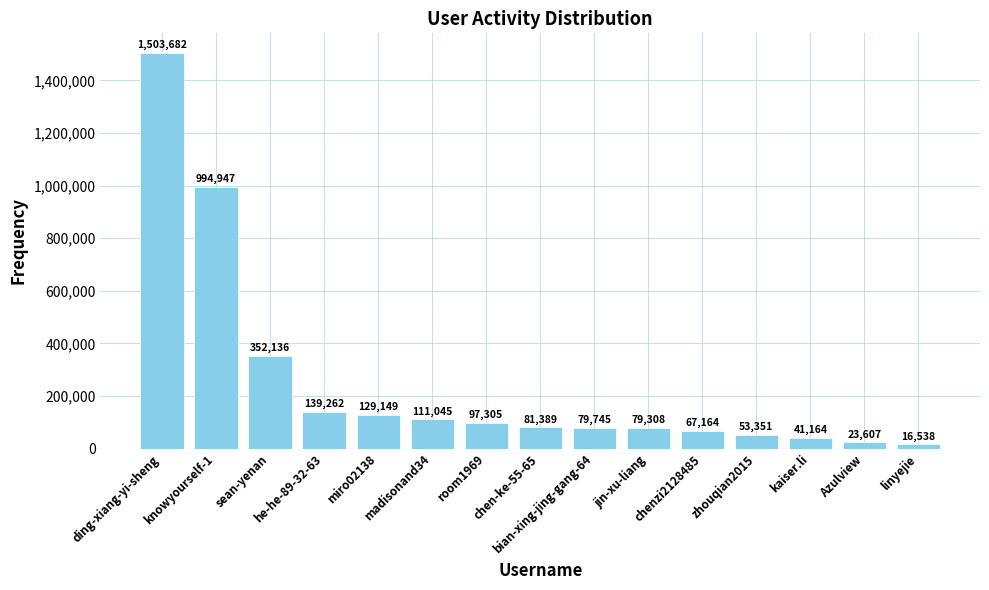

Approximately how many times larger is the value at Azulview compared to bian-xing-jing-gang-64?

0.3